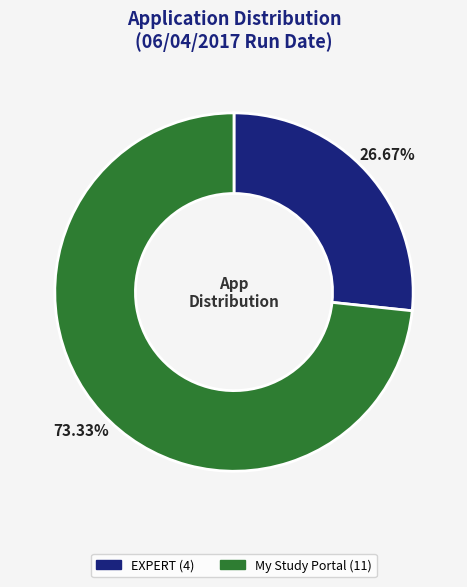

Is there a majority slice in this chart?

Yes